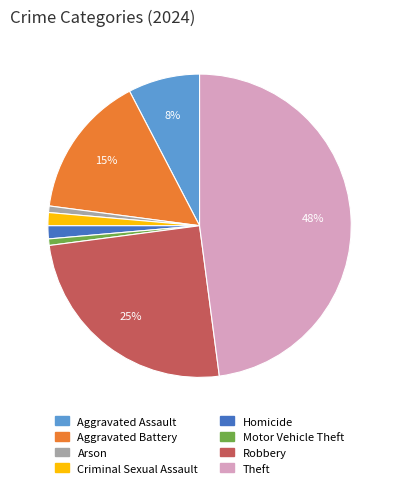

Do Robbery and Motor Vehicle Theft together represent more than half of the pie?

No